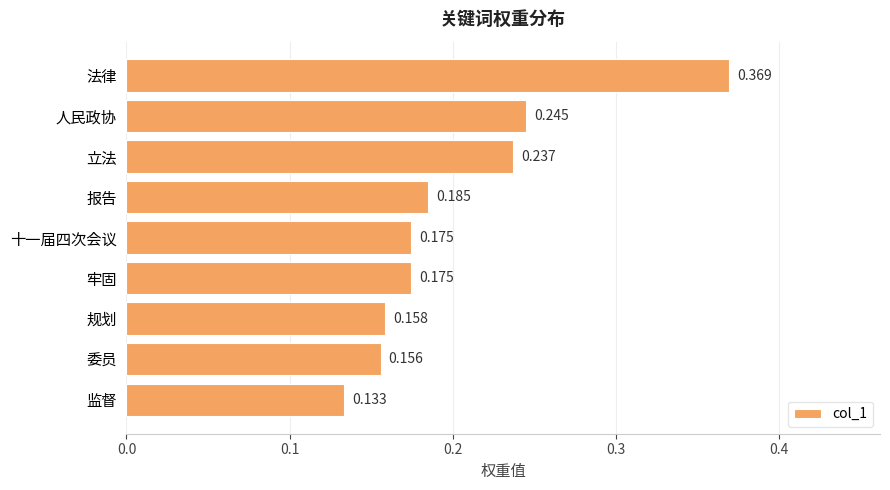

Where is the data nearest to the value 0?

监督